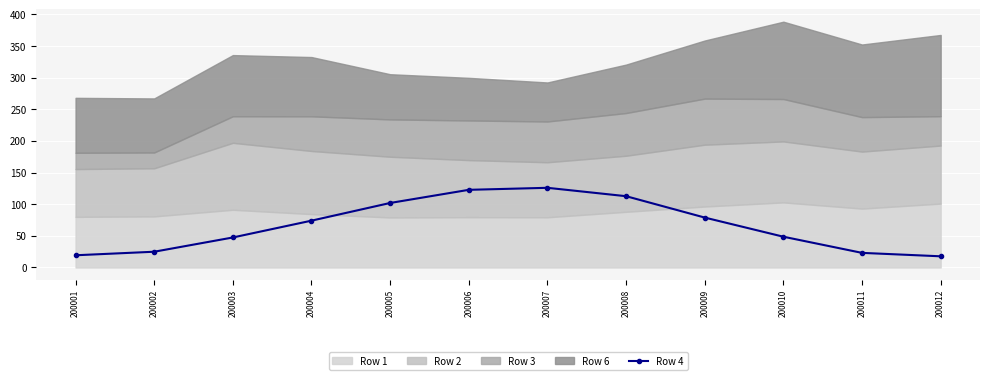

How many data points are above 73?

6